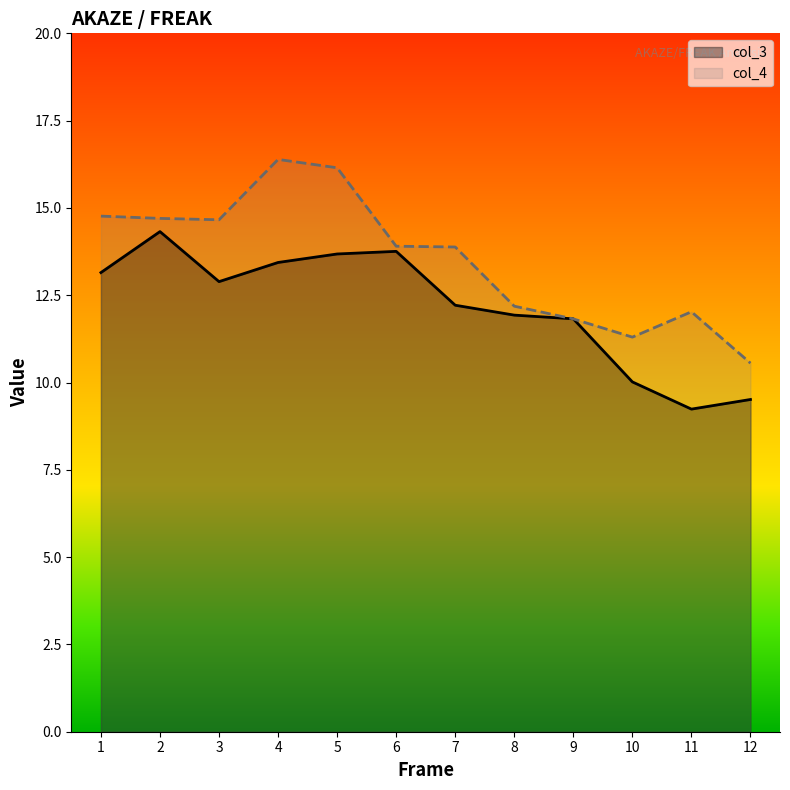

How many lines are shown in the chart?

2